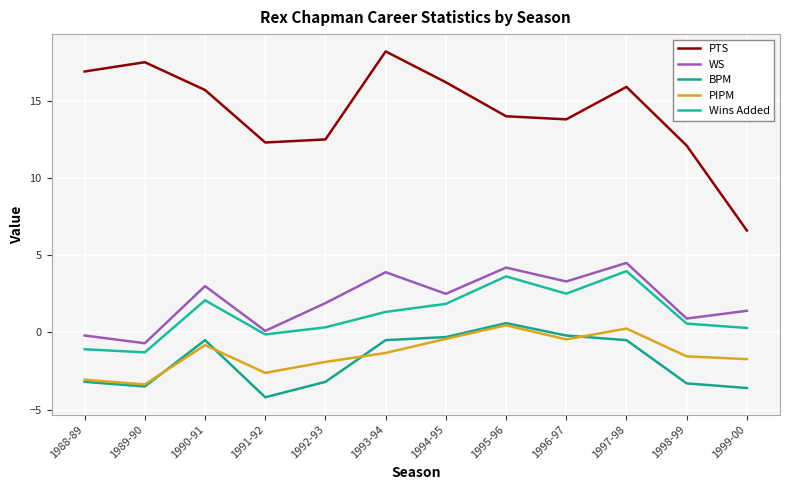

Reading left to right, what are all the values shown in this chart?

PTS: 16.9	17.5	15.7	12.3	12.5	18.2	16.2	14.0	13.8	15.9	12.1	6.6
WS: -0.2	-0.7	3.0	0.1	1.9	3.9	2.5	4.2	3.3	4.5	0.9	1.4
BPM: -3.2	-3.5	-0.5	-4.2	-3.2	-0.5	-0.3	0.6	-0.2	-0.5	-3.3	-3.6
PIPM: -3.1	-3.4	-0.8	-2.6	-1.9	-1.3	-0.4	0.5	-0.5	0.2	-1.6	-1.7
Wins Added: -1.1	-1.3	2.1	-0.1	0.3	1.3	1.9	3.6	2.5	4.0	0.6	0.3